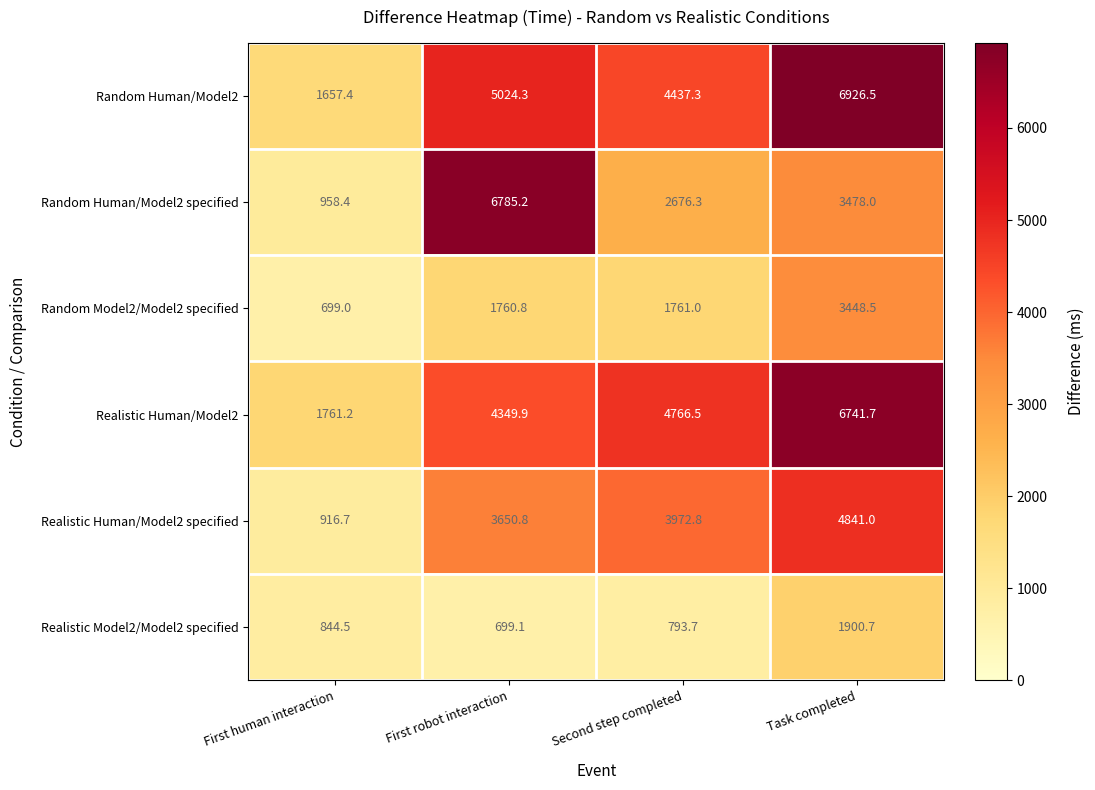

Which category has the highest value across all series?

Task completed